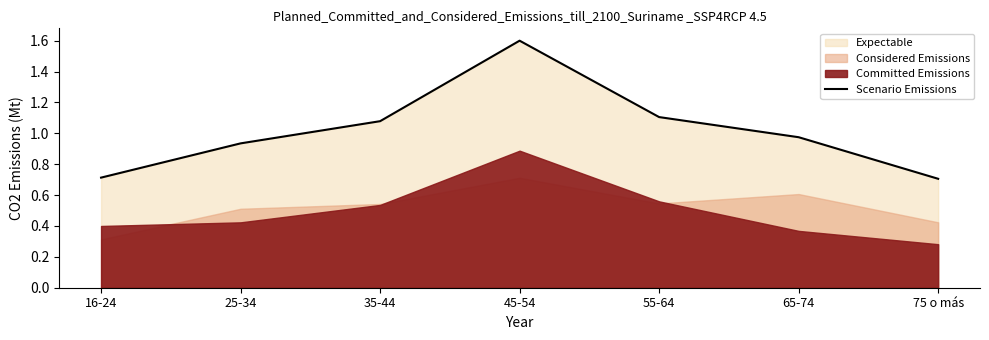

Reading left to right, extract all data points from this chart.

0.7	0.9	1.1	1.6	1.1	1.0	0.7